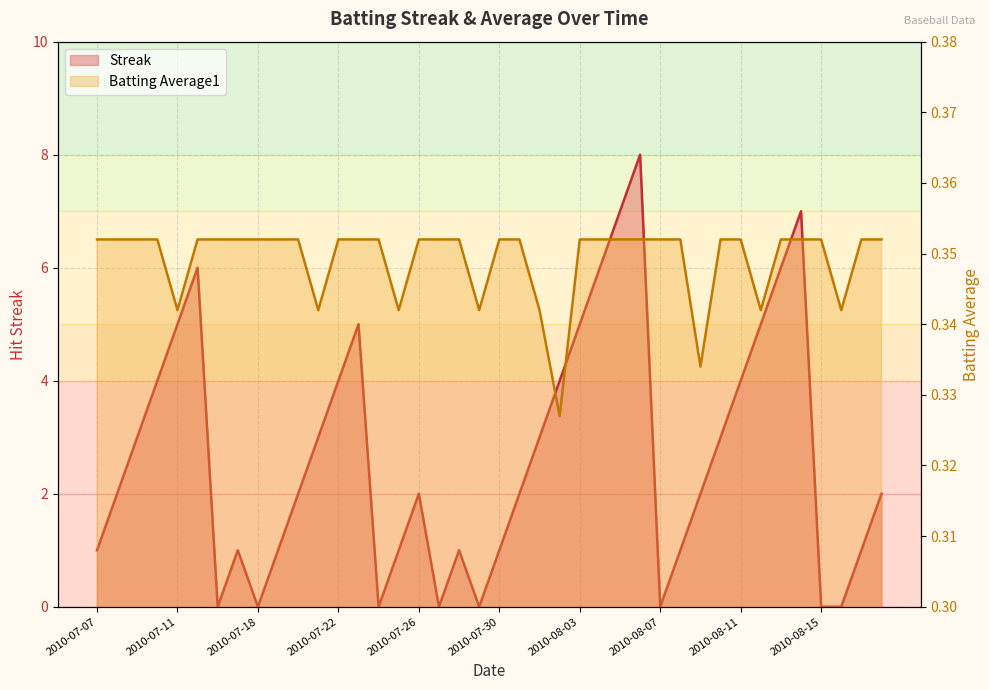

What is the label of the 30th point from the left?

2010-08-08